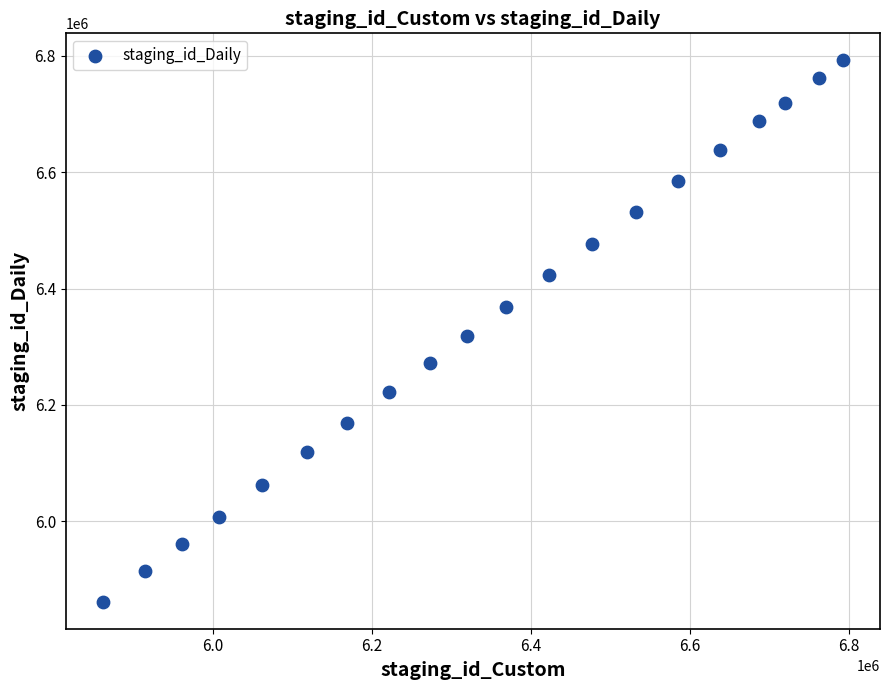

Count the number of points in this scatter plot.

20